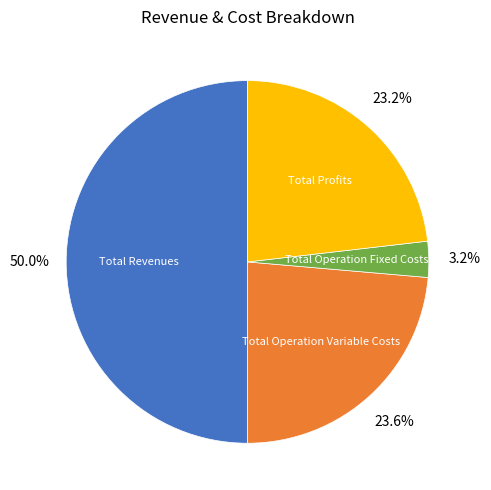

To the nearest percent, what is the average slice percentage?

25%